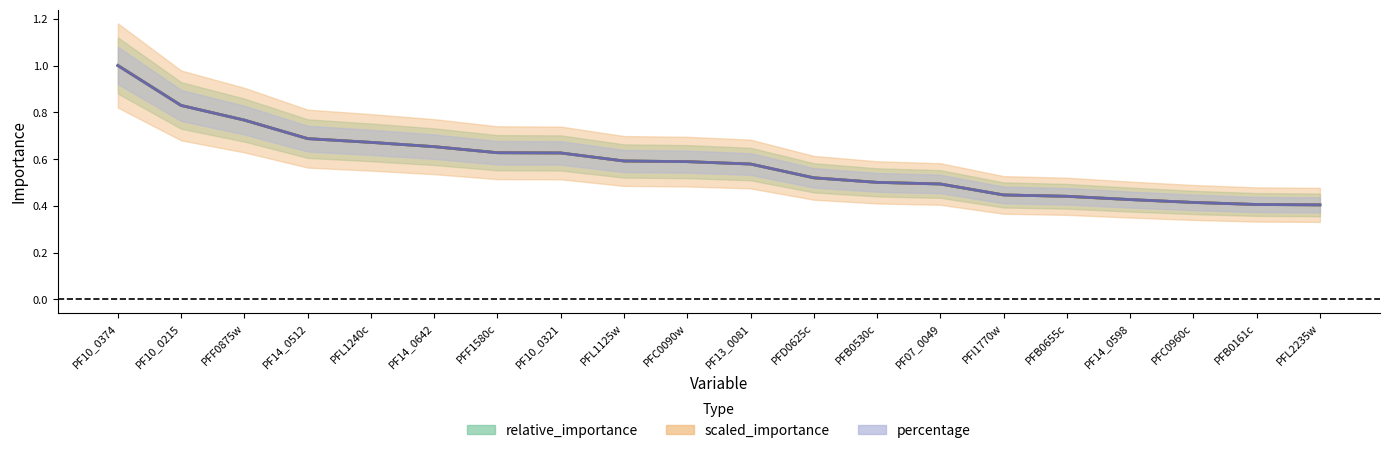

What is the value of the percentage point at the 10th from the left?

0.6